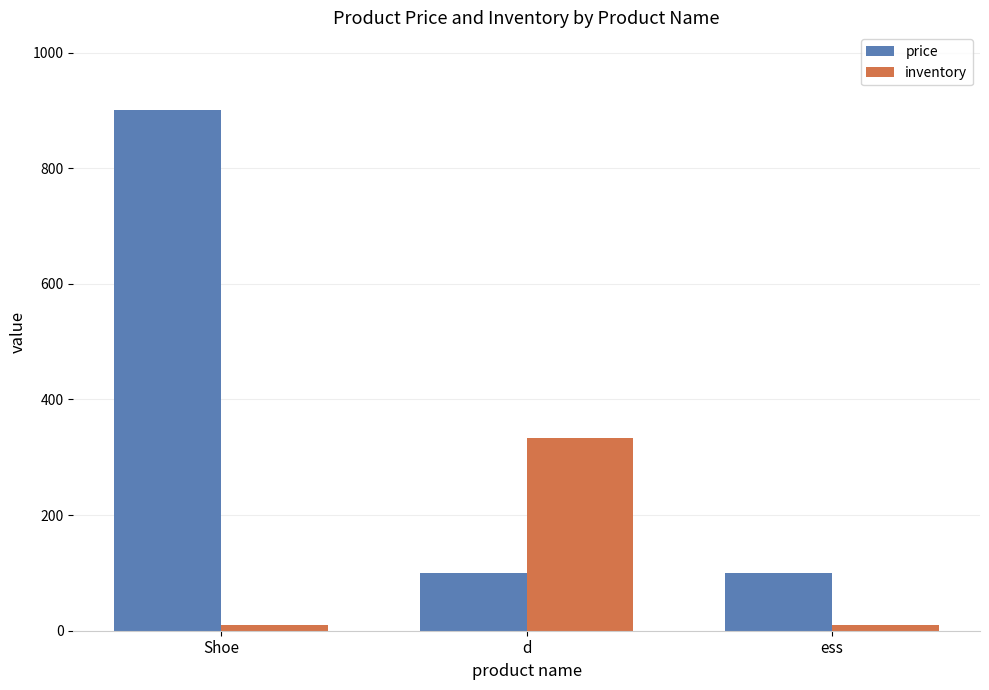

Between Shoe and ess, which series saw the biggest shift?

price